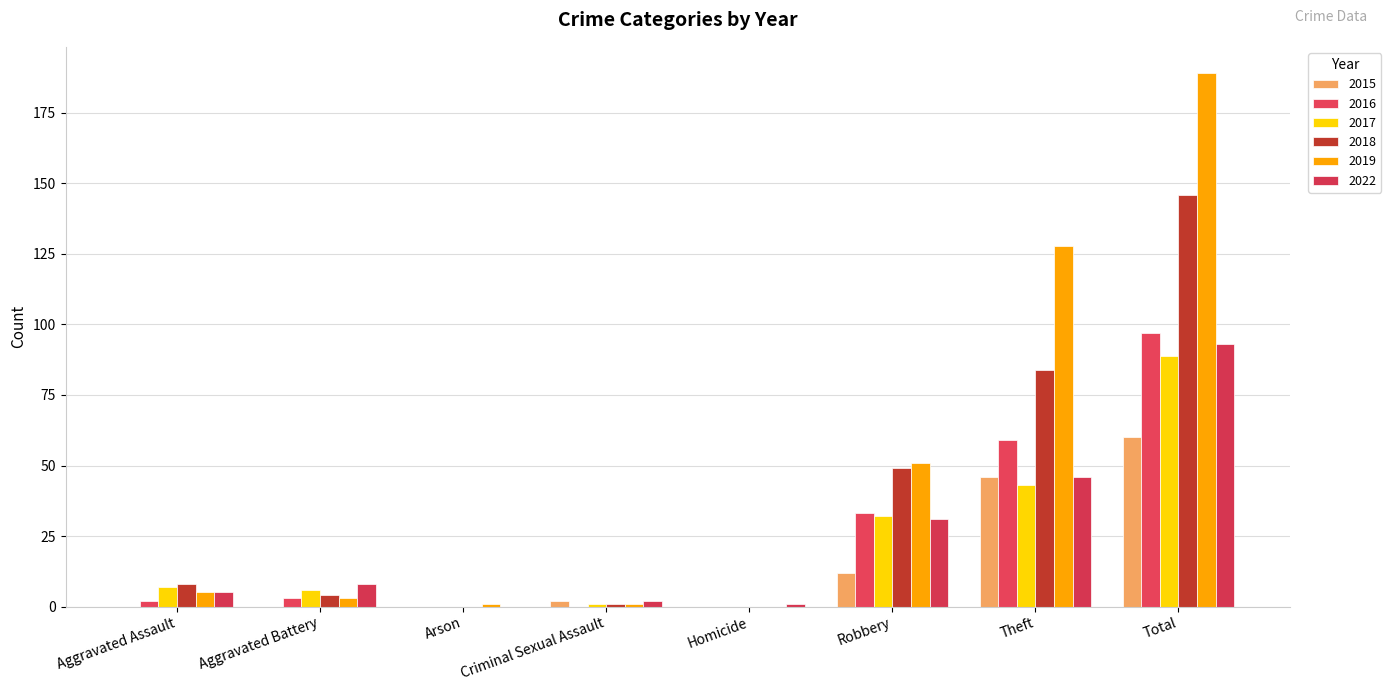

Does the chart contain stacked bars?

No